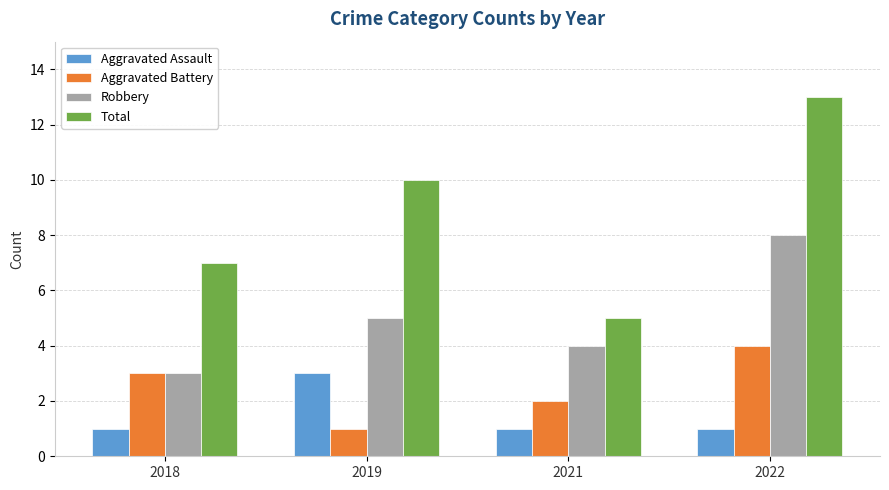

Count the number of categories in the chart.

4